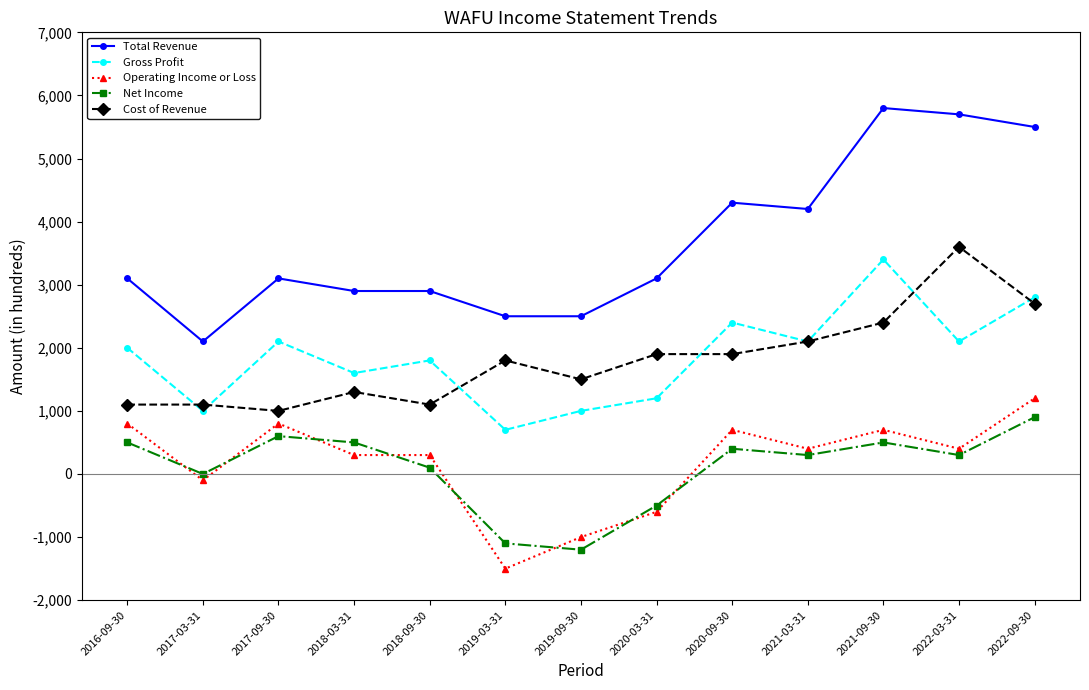

Which series changed the most between 2018-03-31 and 2021-09-30?

Total Revenue